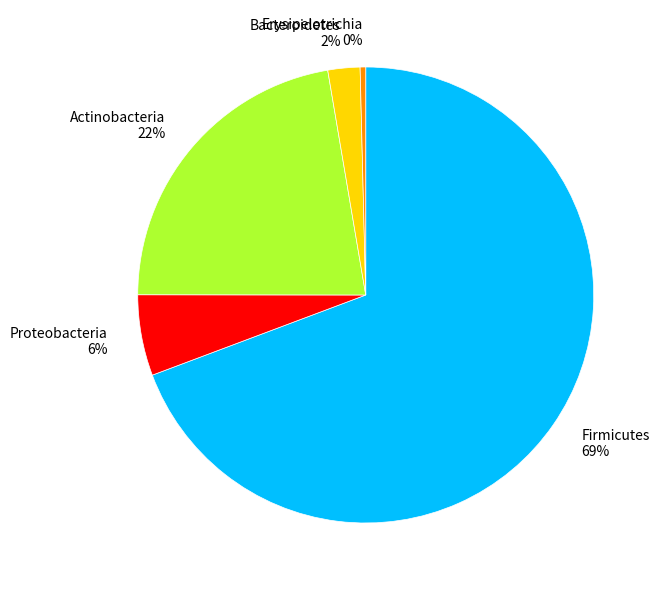

The Erysipelotrichia 0% slice represents 0% of the pie. True or false?

True